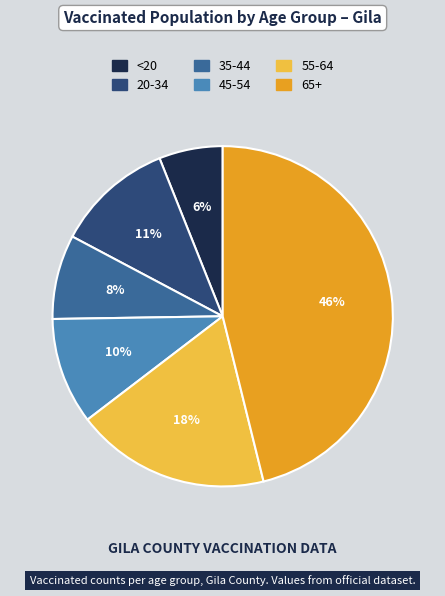

How many slices are in this pie chart?

6